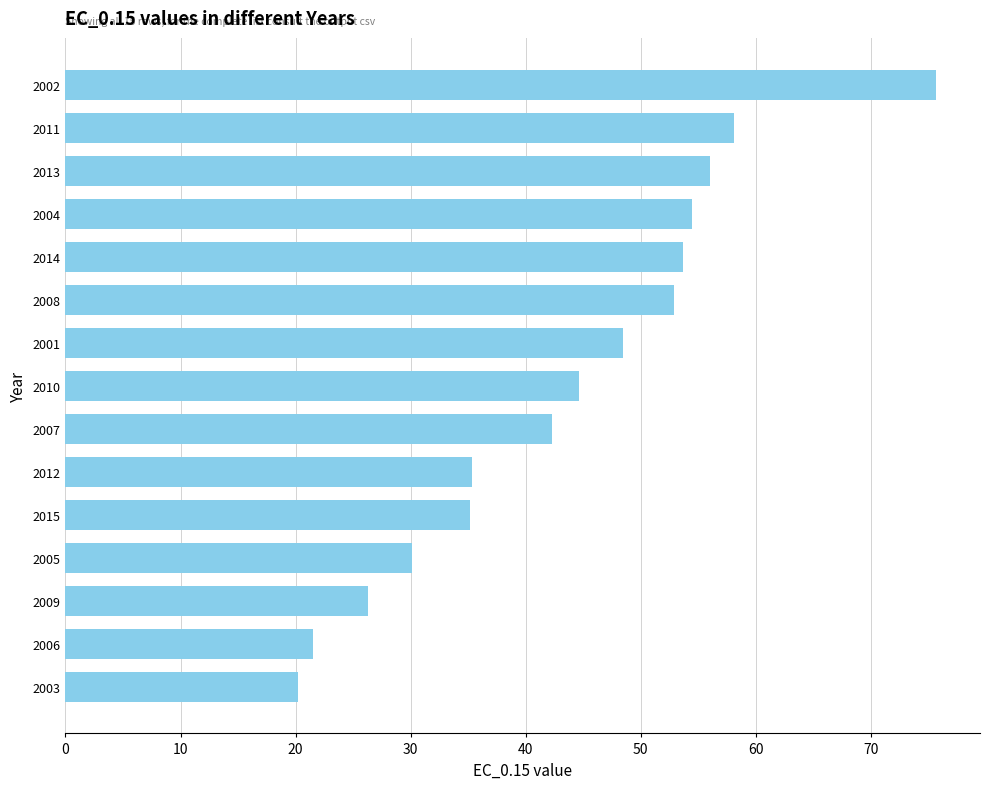

What is the difference between the maximum and minimum values?

55.5